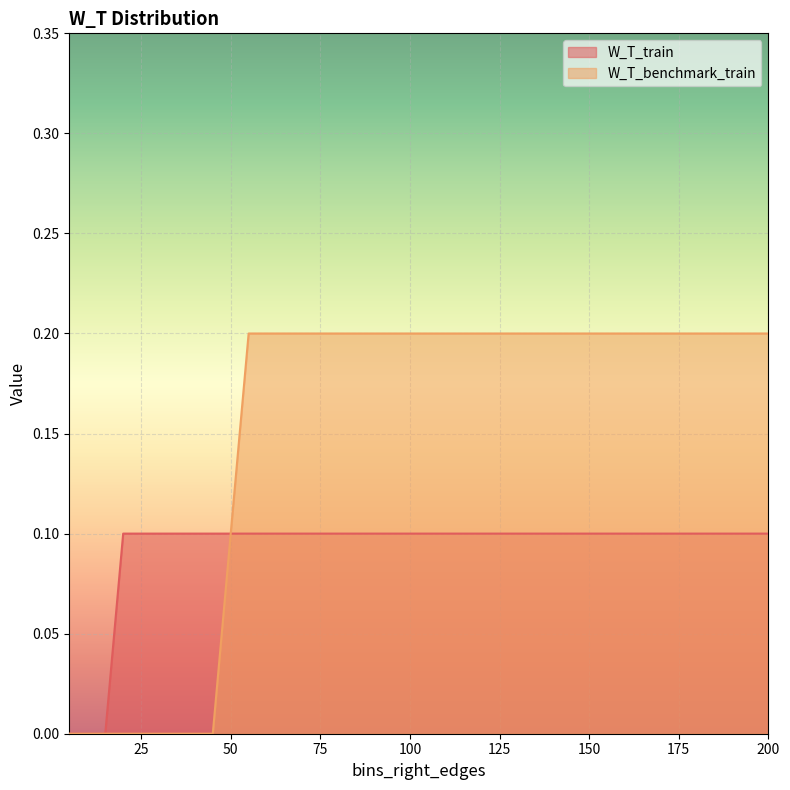

What is the value of the W_T_train point at the 15th from the left?

0.1